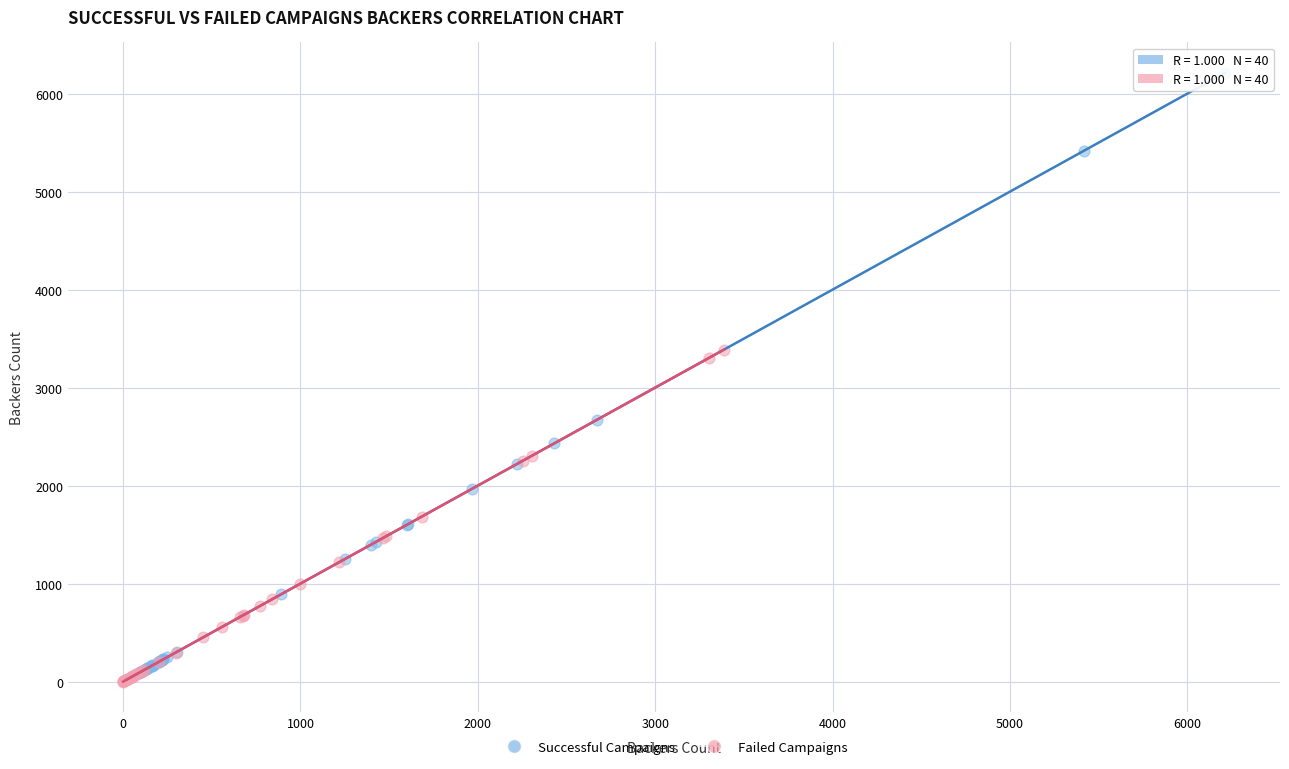

Which series has the largest Y range (max minus min)?

Successful Campaigns